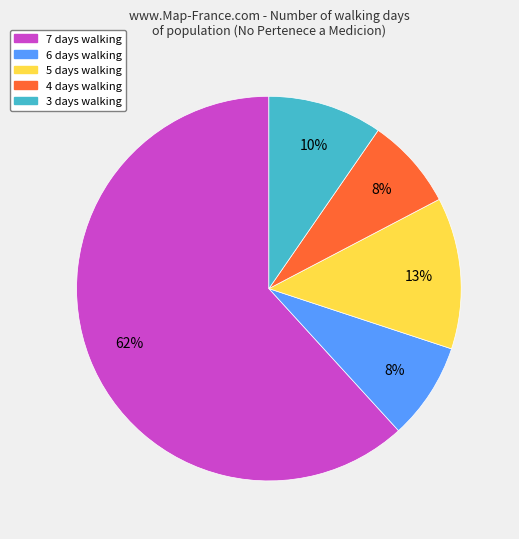

Is there any slice that represents more than half of the pie?

Yes